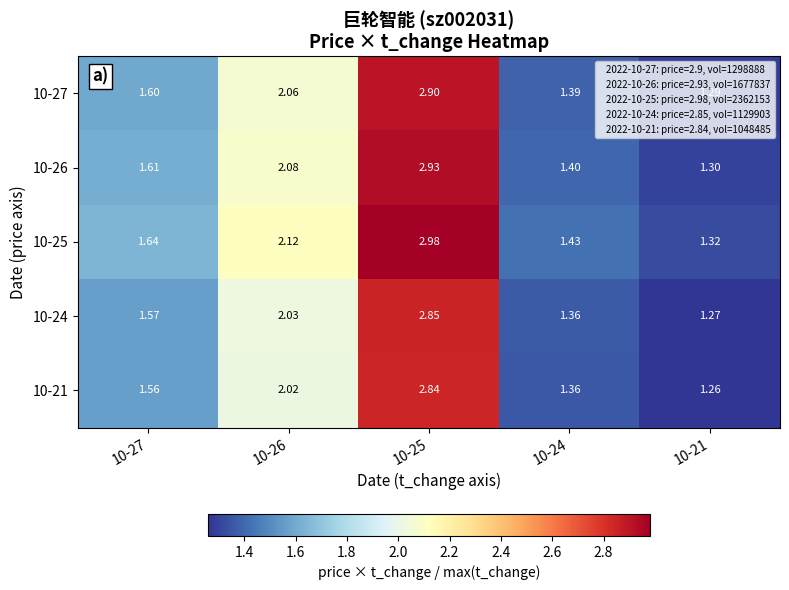

At which category is the sum across all series the highest?

10-25